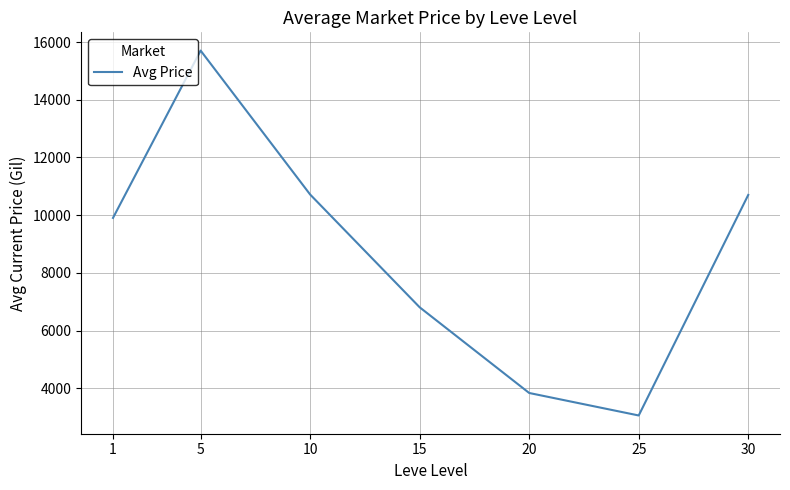

What is the ratio of the value at 20 to the value at 10?

0.4